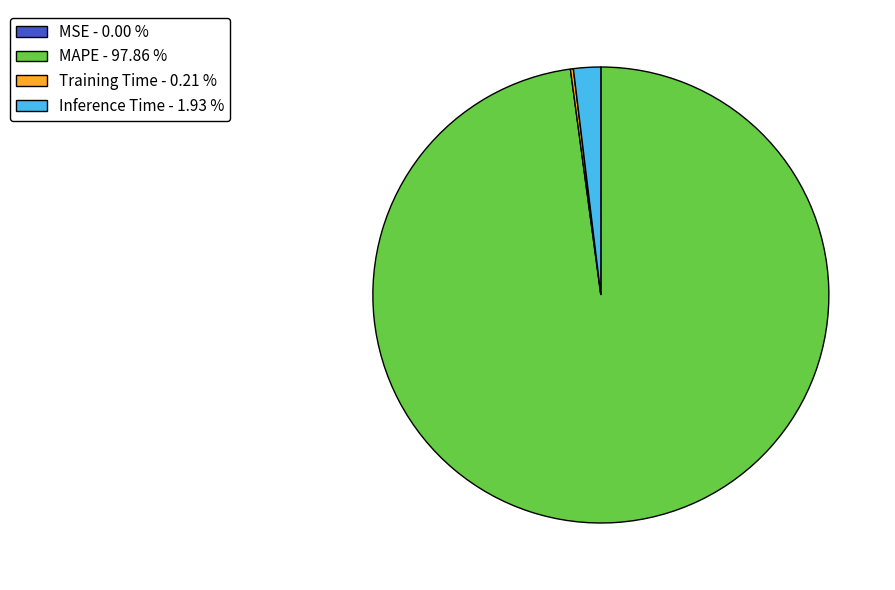

Which has a higher value, Inference Time or MAPE?

MAPE